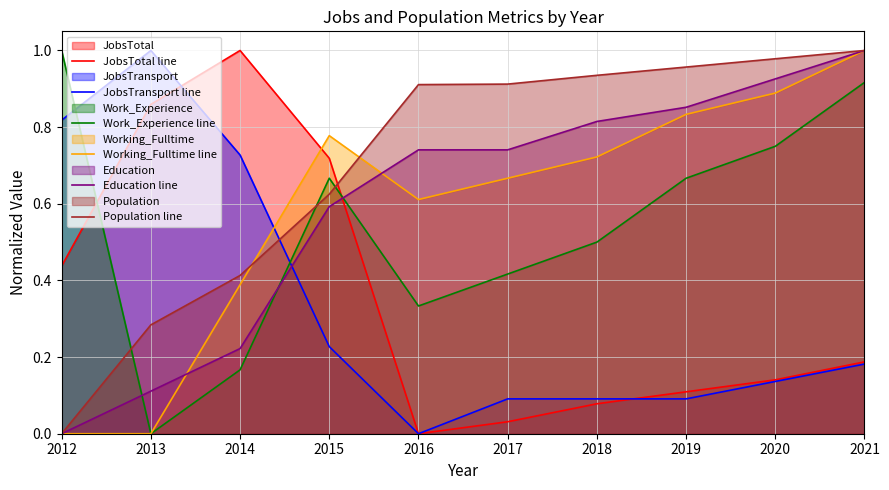

Where is Population line nearest to the value 0?

2012